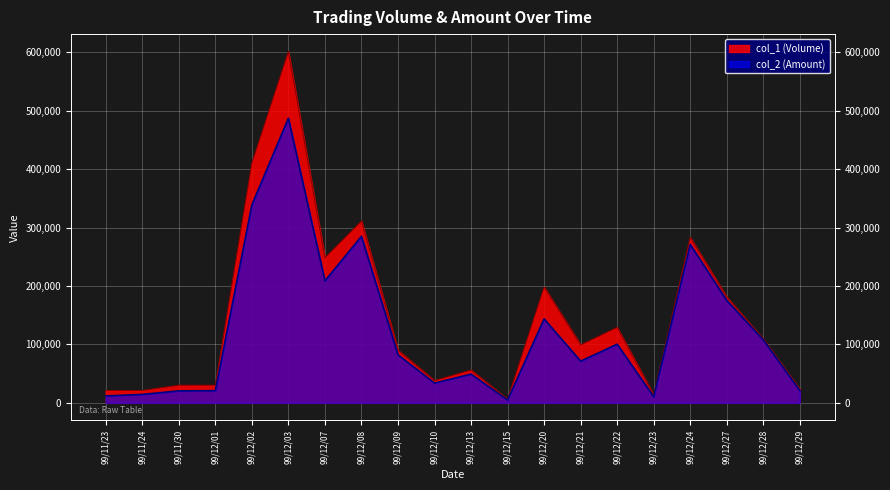

What is the total value across all series at 99/12/24?

554010